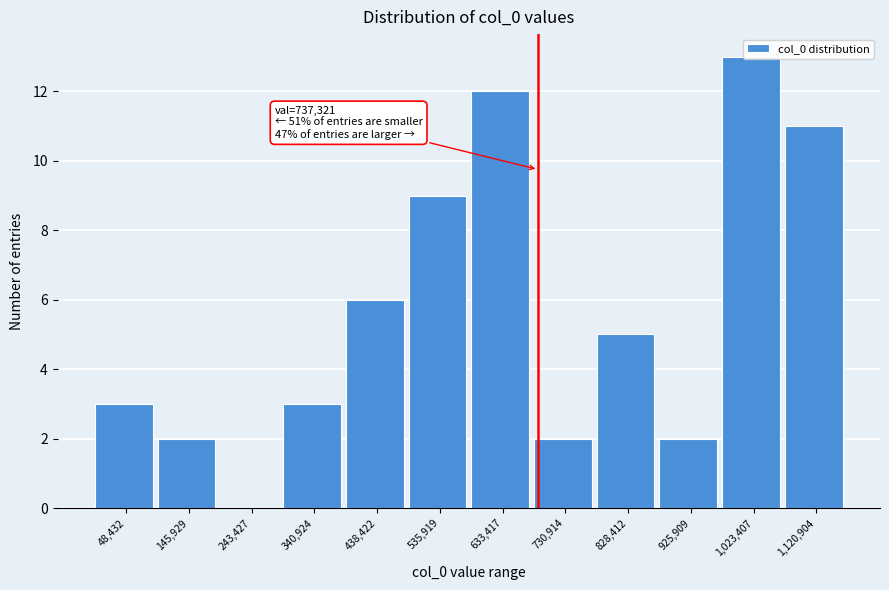

The value at 145,929 is 1. True or false?

False